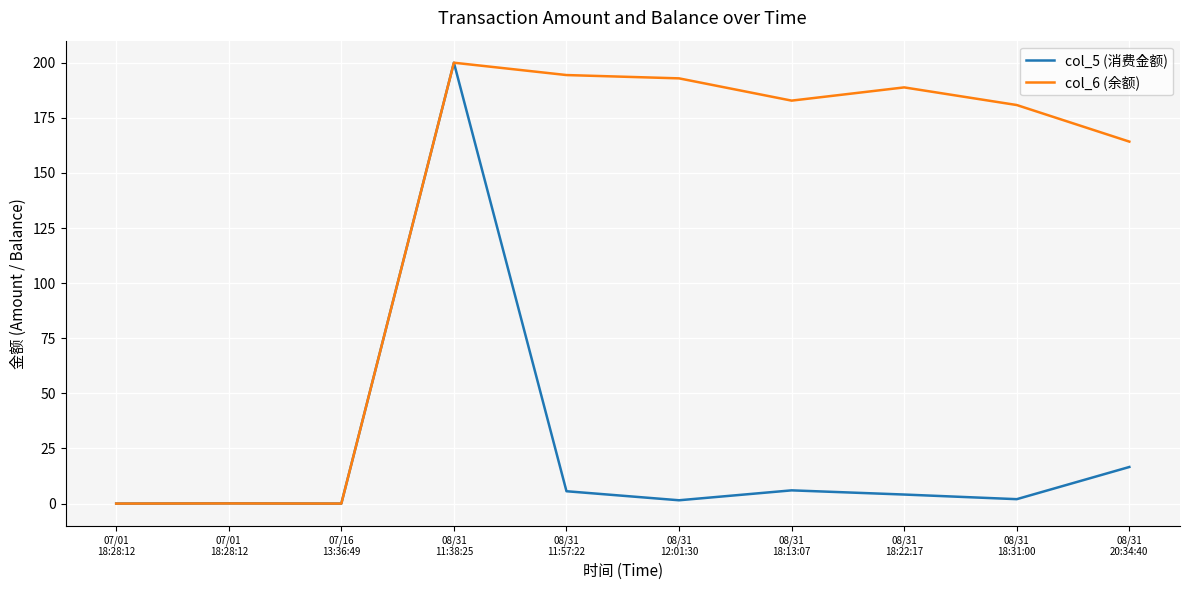

True or false: col_6 (余额) has more than 1 interior local peaks.

True